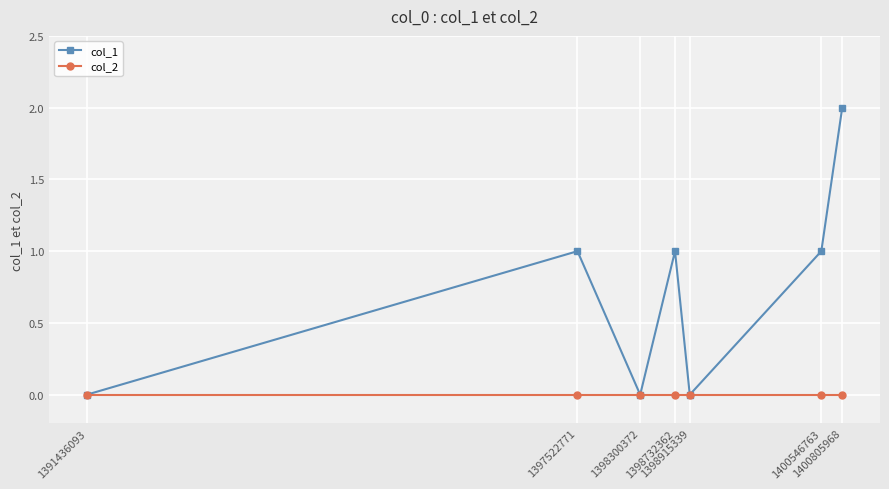

Reading left to right, transcribe all the data shown in this chart.

col_1: 1391436093=0	1397522771=1	1398300372=0	1398732362=1	1398915339=0	1400546763=1	1400805968=2
col_2: 1391436093=0	1397522771=0	1398300372=0	1398732362=0	1398915339=0	1400546763=0	1400805968=0